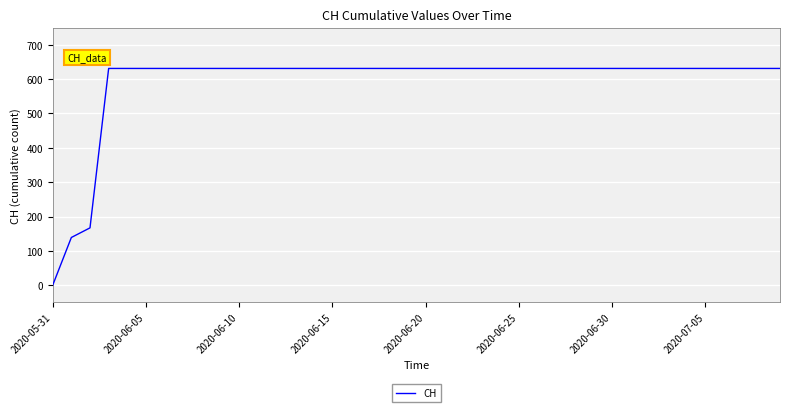

How many series are shown in this chart?

1